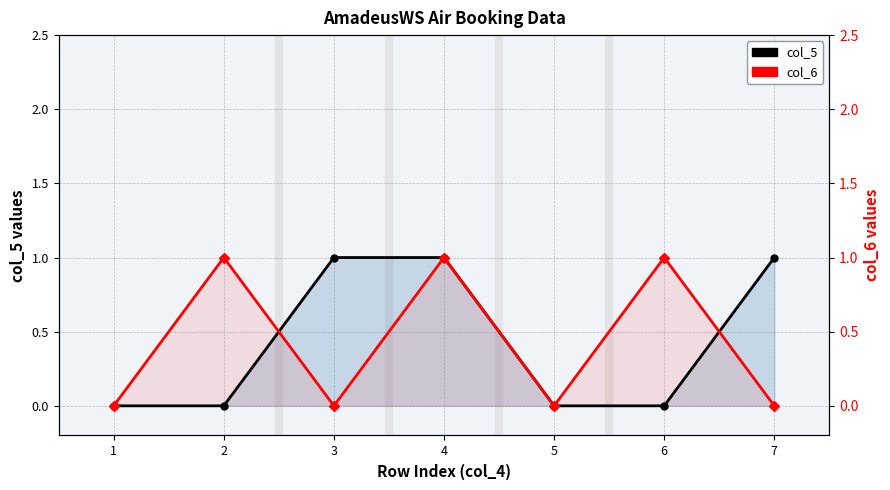

The col_5 series shows 0 at 5. True or false?

True